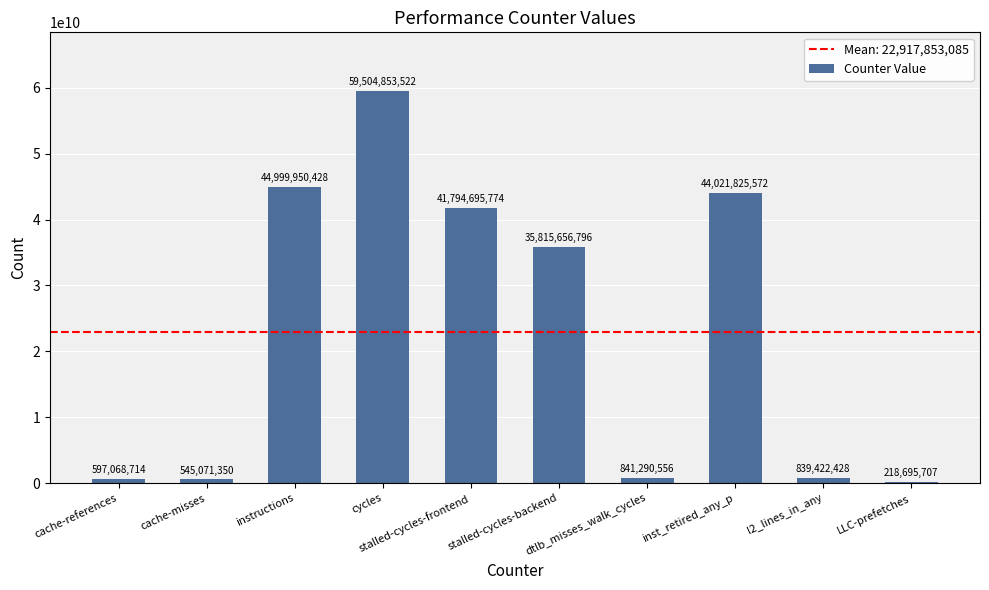

What is the average value?

22917853085